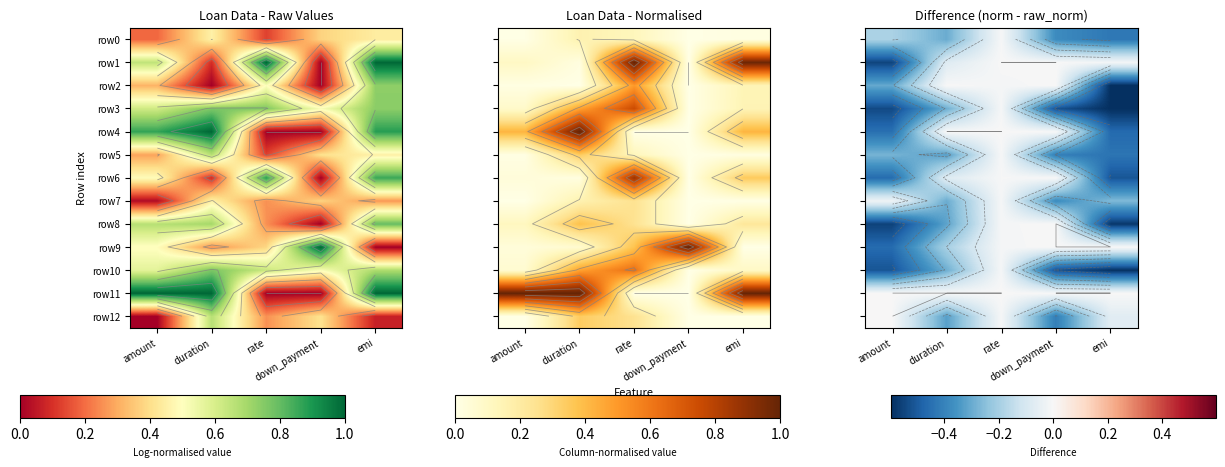

List the series in order of their peak value, lowest first.

row10, row7, row3, row0, row5, row2, row6, row8, row12, row9, row4, row11, row1